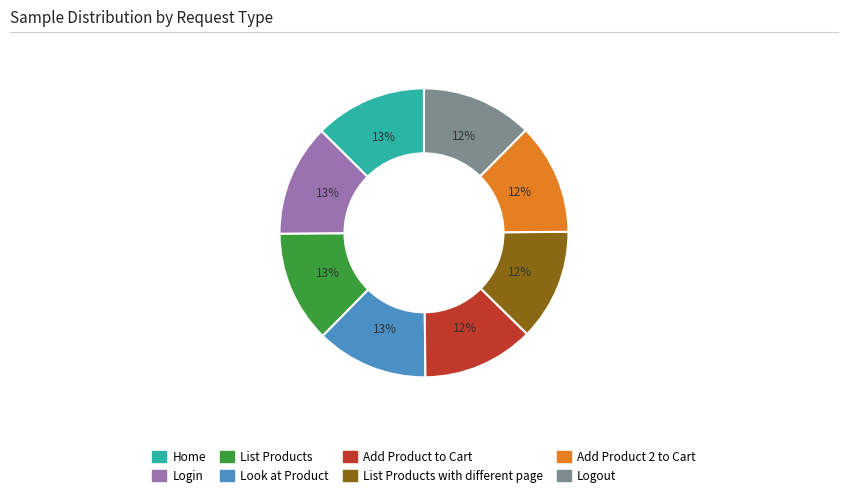

To the nearest percent, what is the average slice percentage?

12%